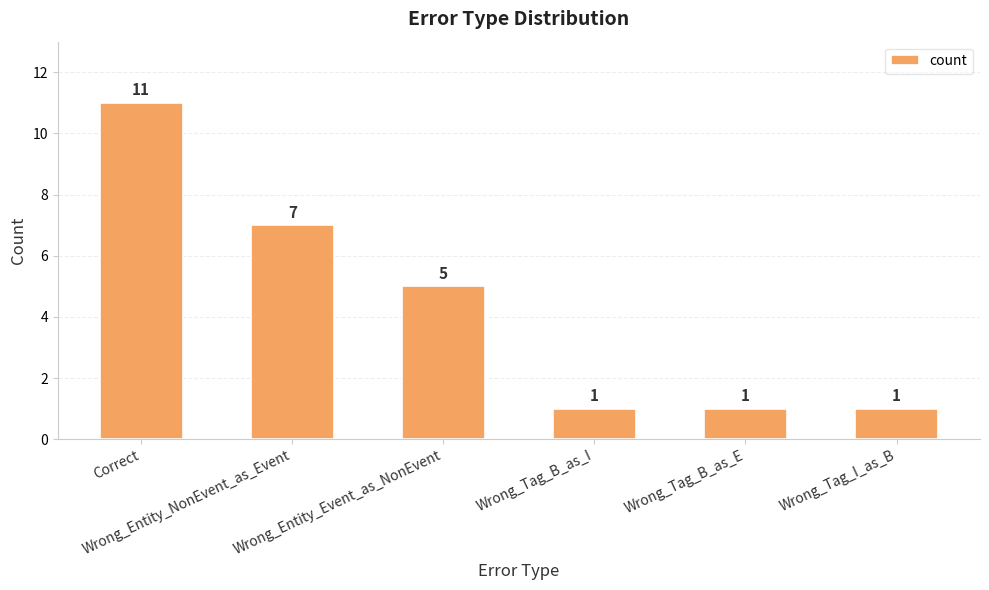

How many bars are there in total?

6